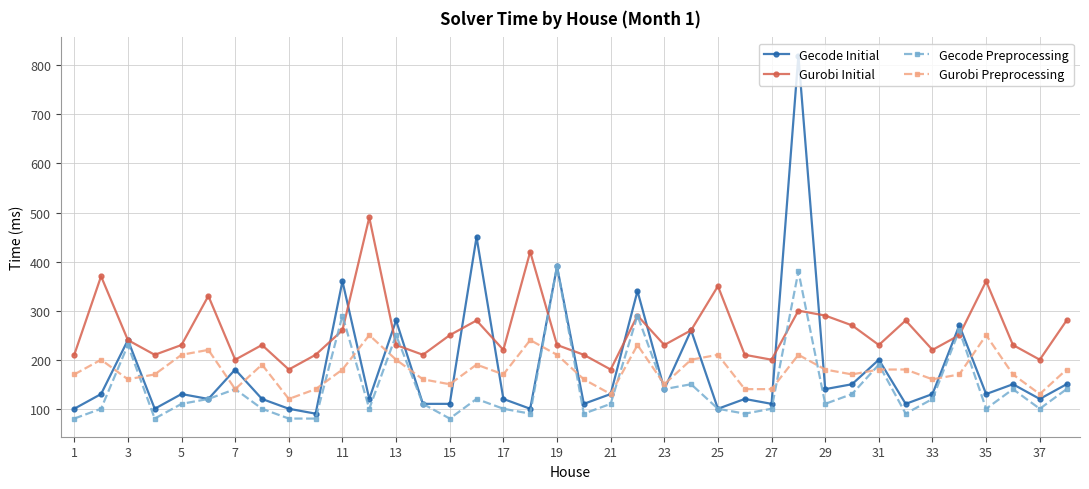

True or false: Gurobi Preprocessing and Gurobi Initial intersect in this chart.

False